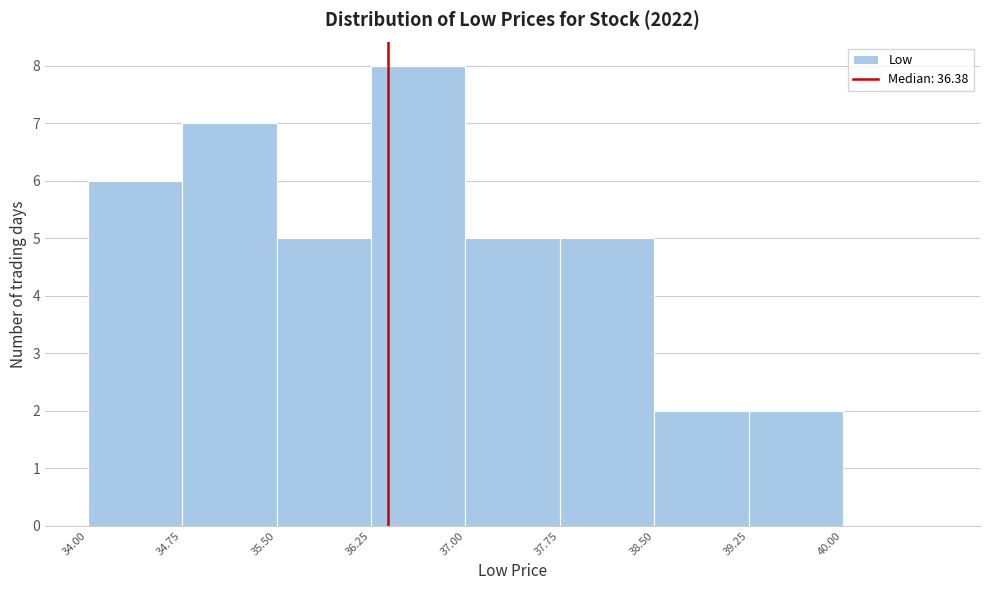

Reading left to right, list every bar in this chart as the range it spans on the x-axis followed by its height. Neither the bar edges nor the heights are printed on the chart, so give them approximately, as read against the axes.

34.00 to 34.75: 6
34.75 to 35.50: 7
35.50 to 36.25: 5
36.25 to 37.00: 8
37.00 to 37.75: 5
37.75 to 38.50: 5
38.50 to 39.25: 2
39.25 to 40.00: 2
40.00 to 40.75: 0